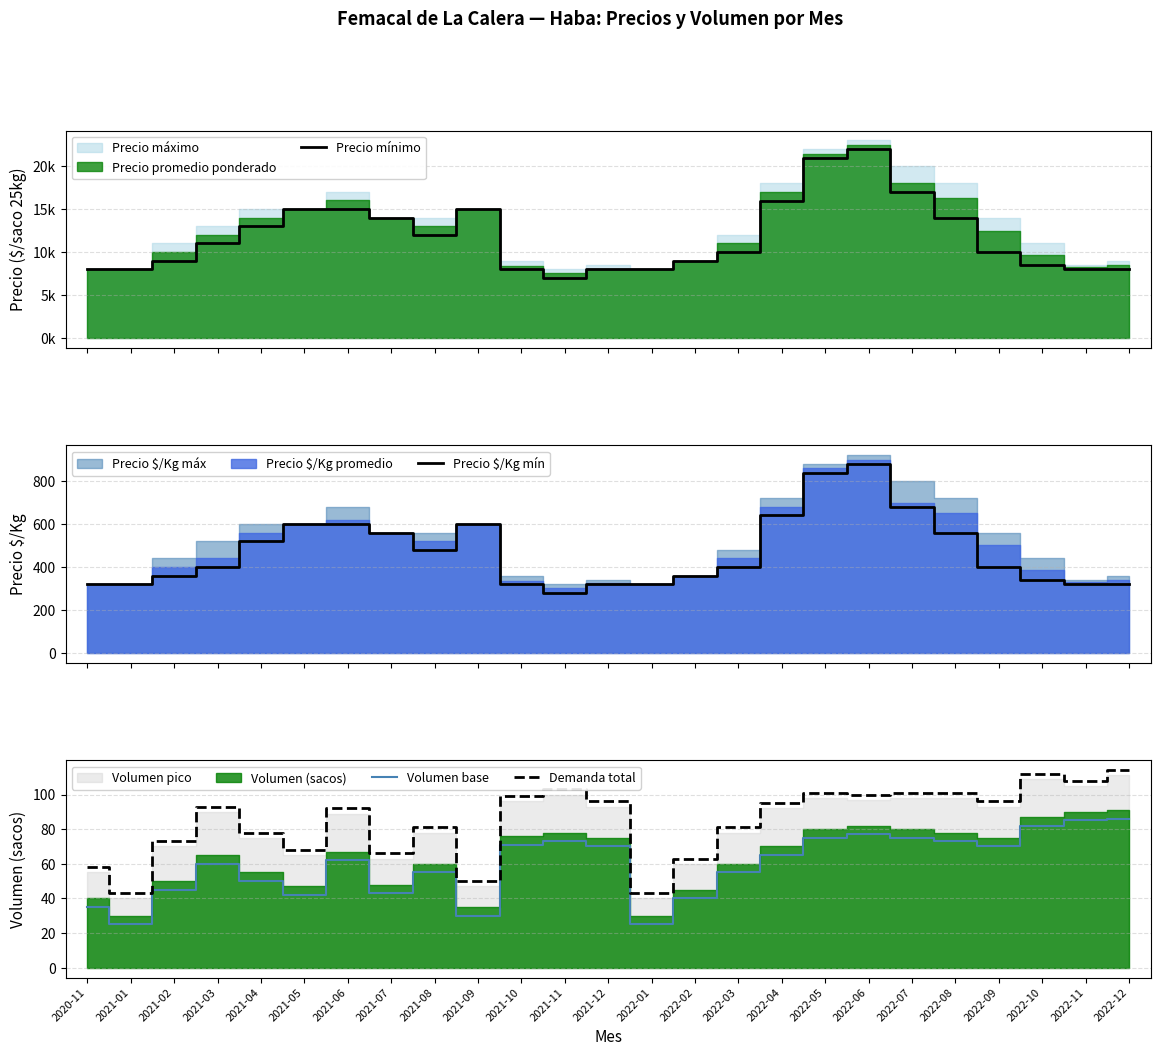

What is the average value of the Precio $/Kg mín series?

470